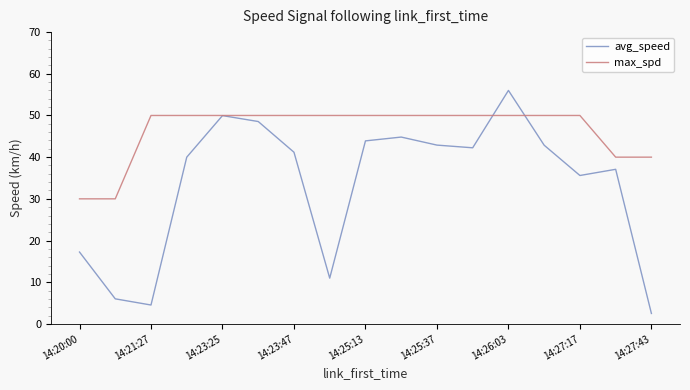

What is the minimum value for avg_speed?

2.5